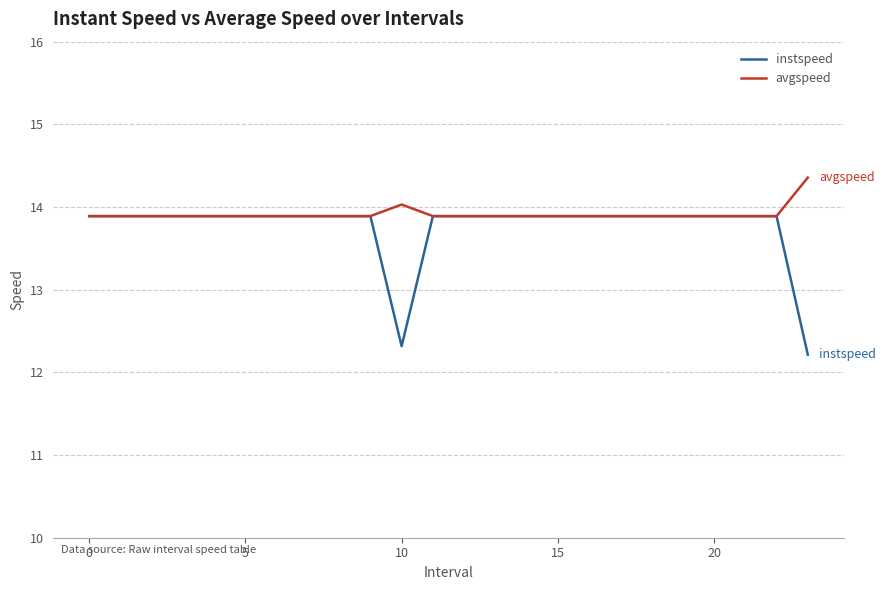

What is the average value of the avgspeed series?

13.9